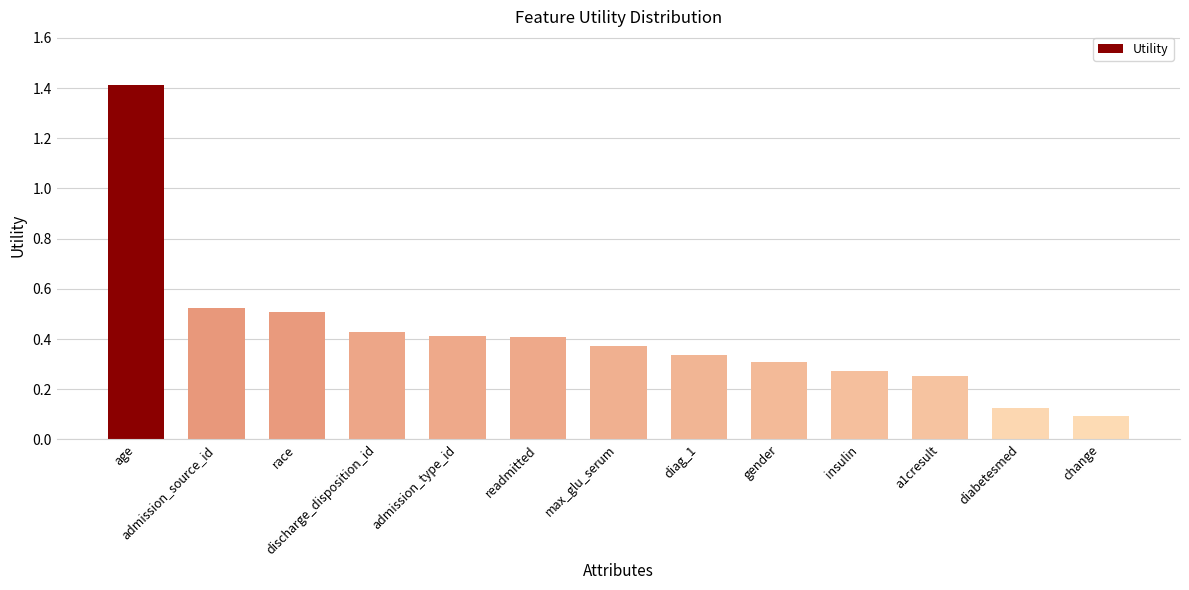

What is the difference between the values at discharge_disposition_id and insulin?

0.2